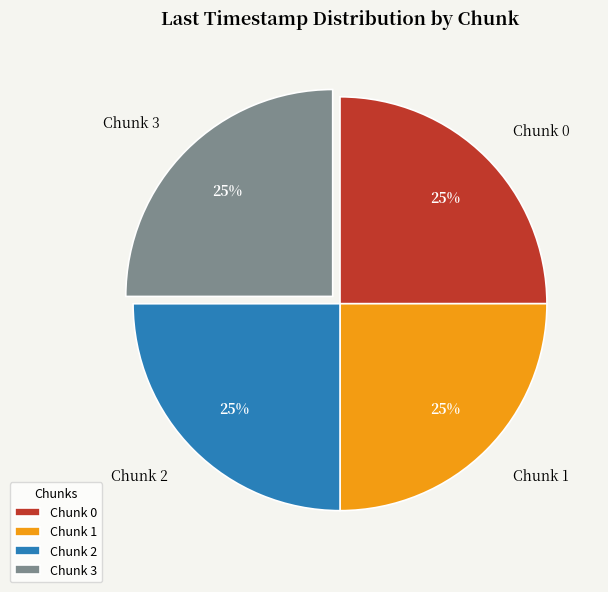

Approximately how many times larger is the value at Chunk 0 compared to Chunk 1?

1.0